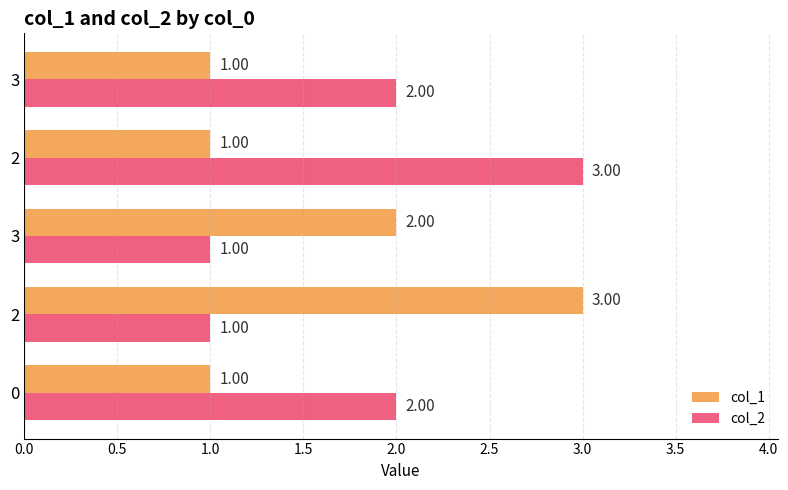

How many categories are shown in the chart?

5